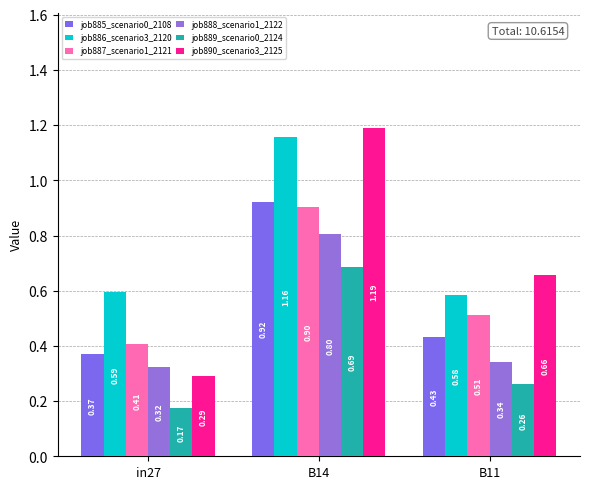

What is the sum of all job888_scenario1_2122 values?

1.5